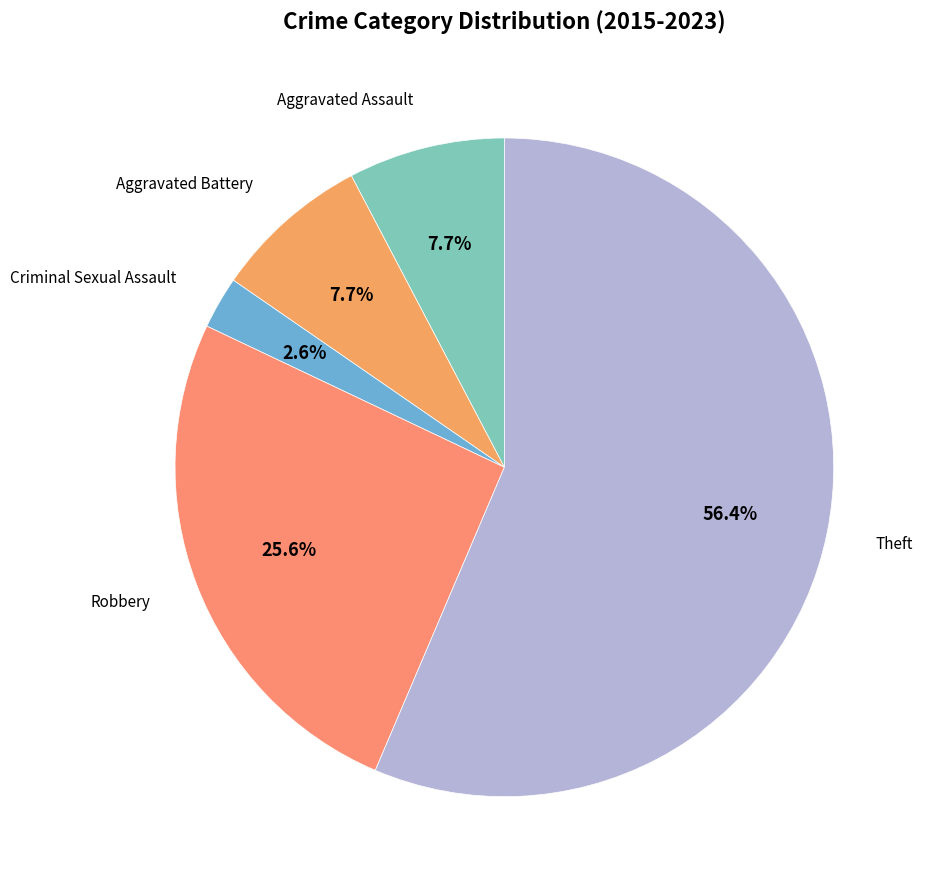

How many slices are in this pie chart?

5